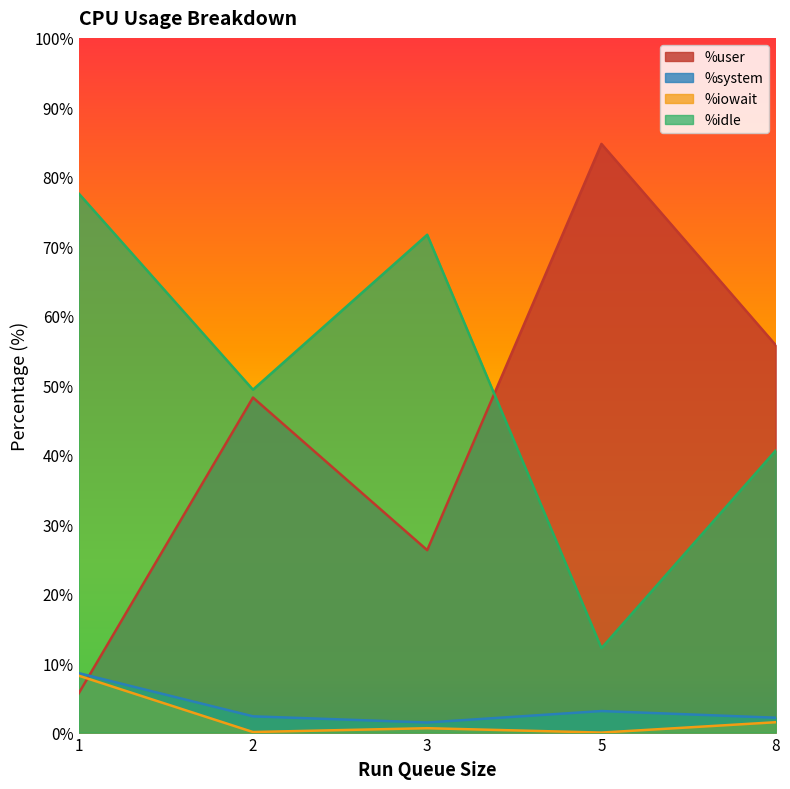

True or false: %iowait has more than 2 points higher than both neighbors.

False